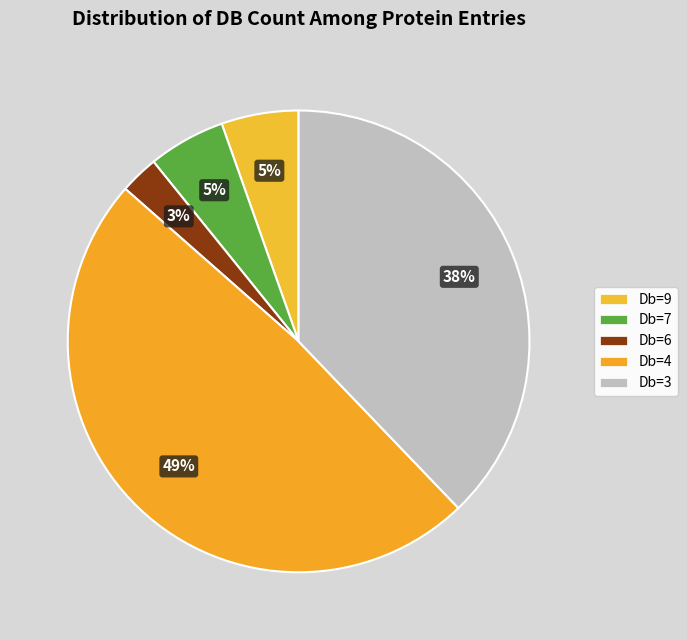

Which category has the smallest portion of the pie?

Db=6